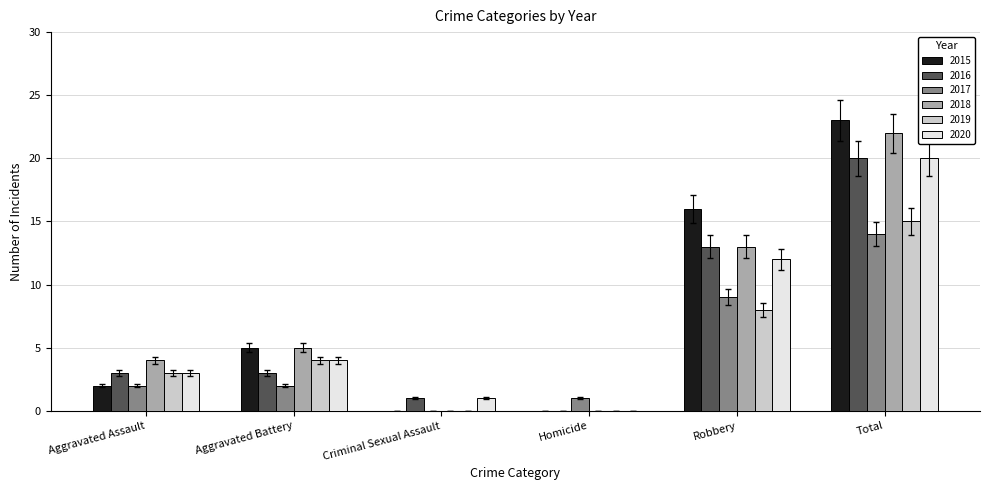

What is the total value across all series at Aggravated Battery?

23